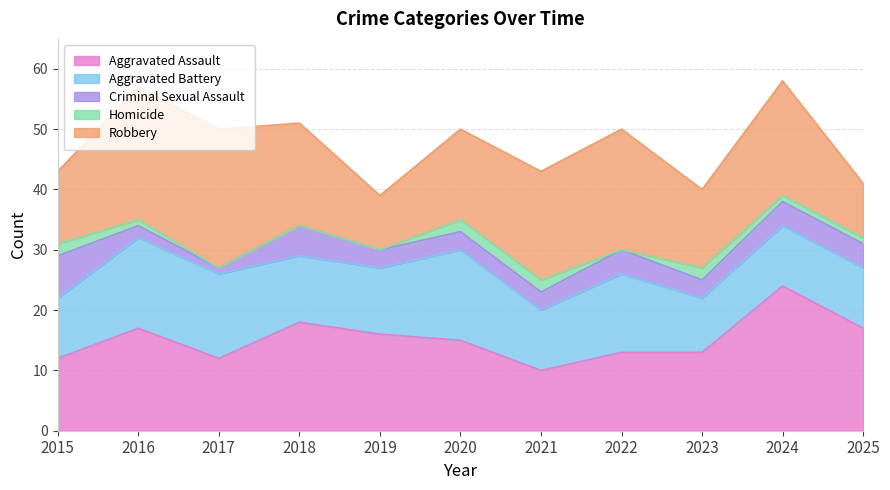

List the series in order of their peak value, lowest first.

Homicide, Criminal Sexual Assault, Aggravated Battery, Robbery, Aggravated Assault